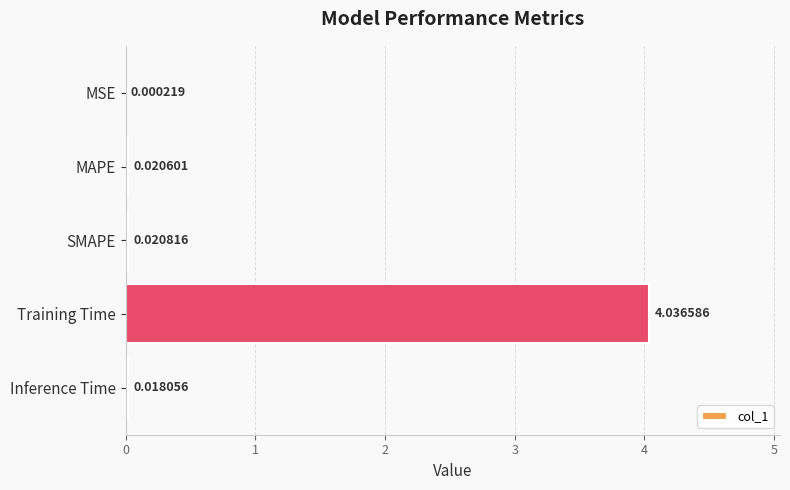

Where is the data nearest to the value 2?

SMAPE